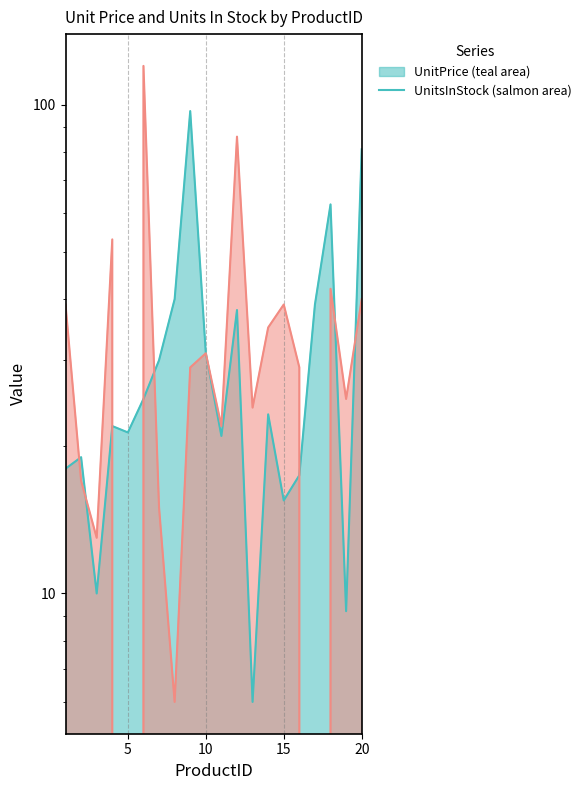

Where is the first local maximum for UnitsInStock?

4